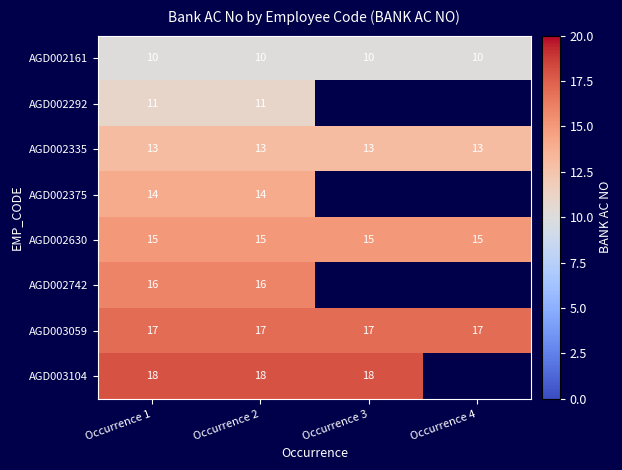

Is it true that AGD003059 equals 17 at Occurrence 4?

True